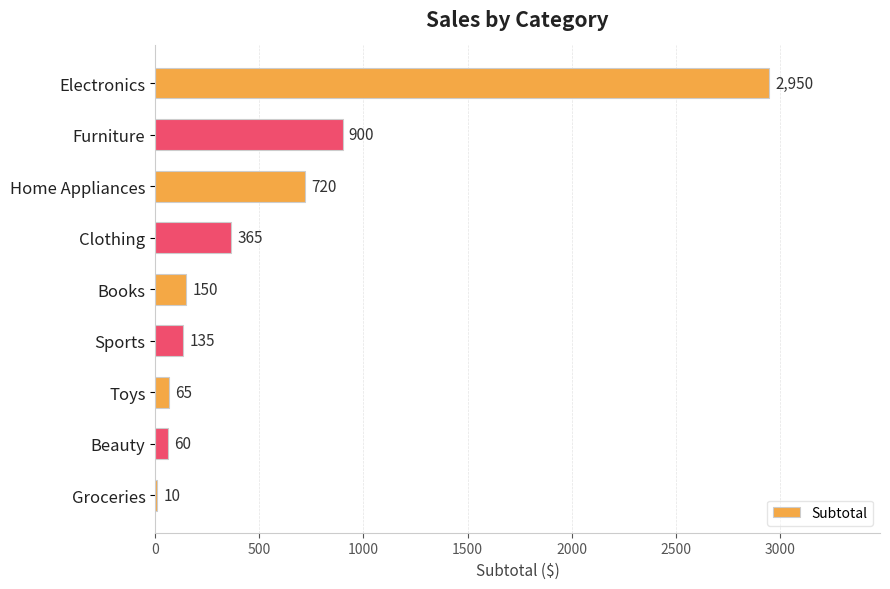

Which label corresponds to the largest value in the chart?

Electronics